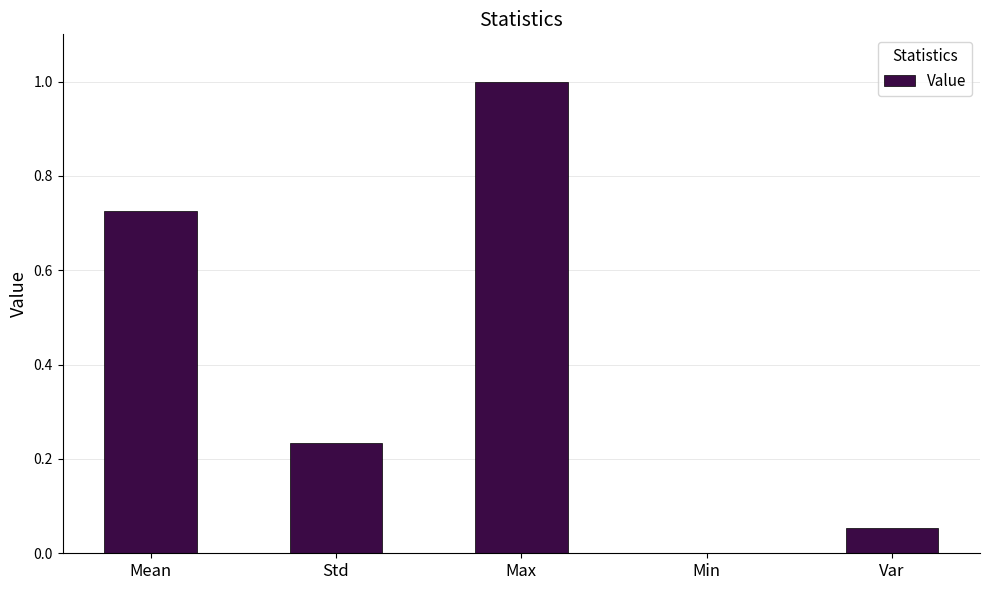

How many positive values are there?

4